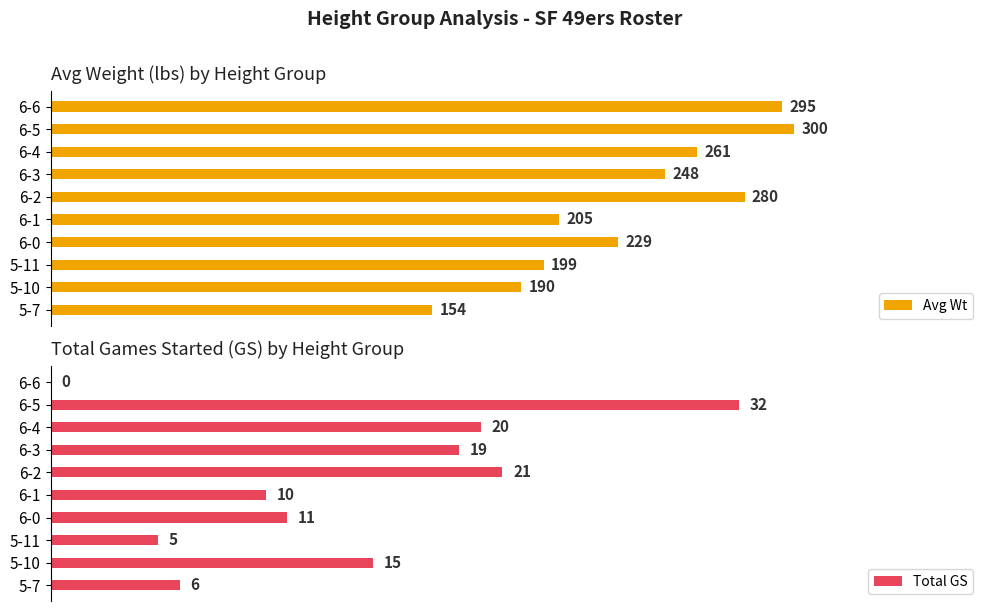

How many values in Total GS are above zero?

9